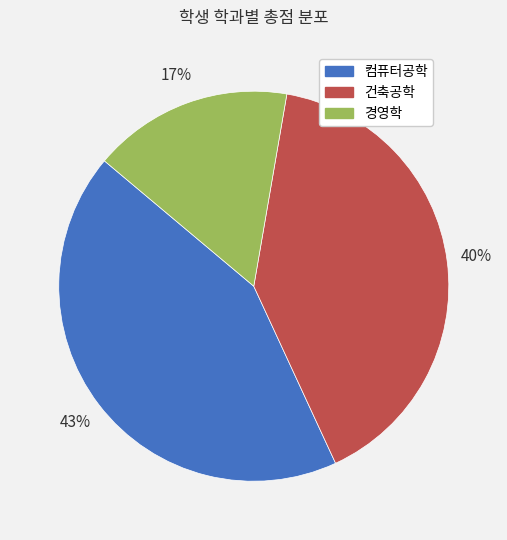

How many segments does this pie chart have?

3